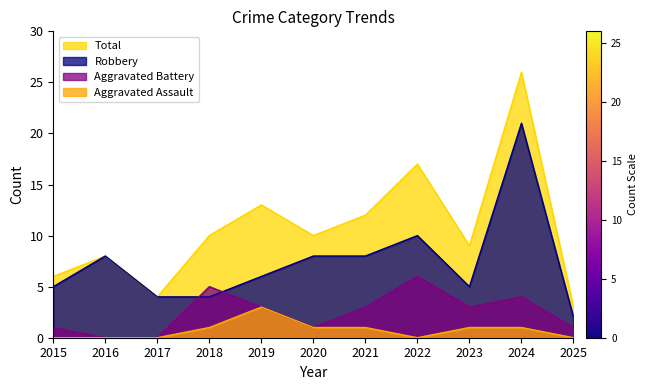

What is the difference between the second highest and minimum values in the Aggravated Battery series?

5